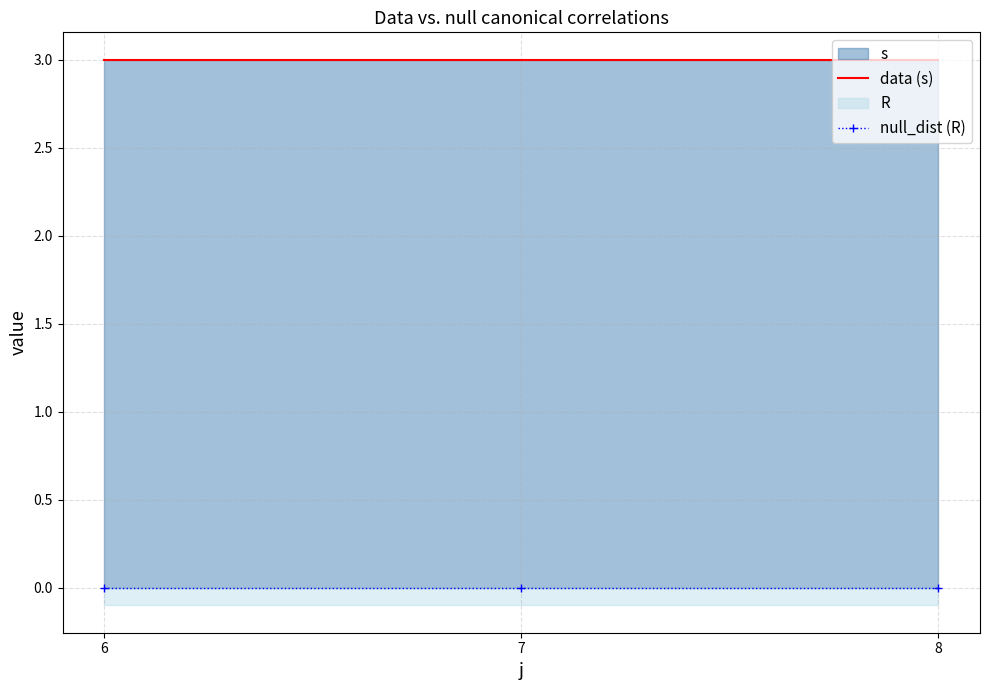

Which series has the largest range (max minus min)?

data (s)